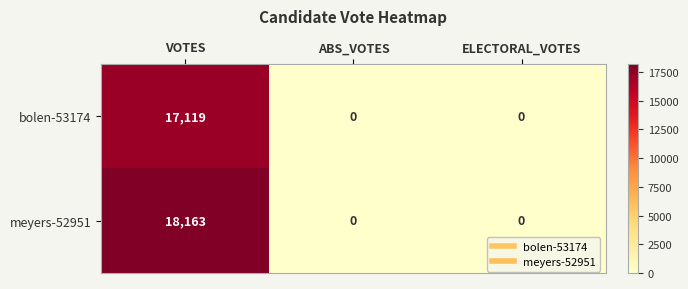

List the series in order of their overall mean, lowest first.

bolen-53174, meyers-52951